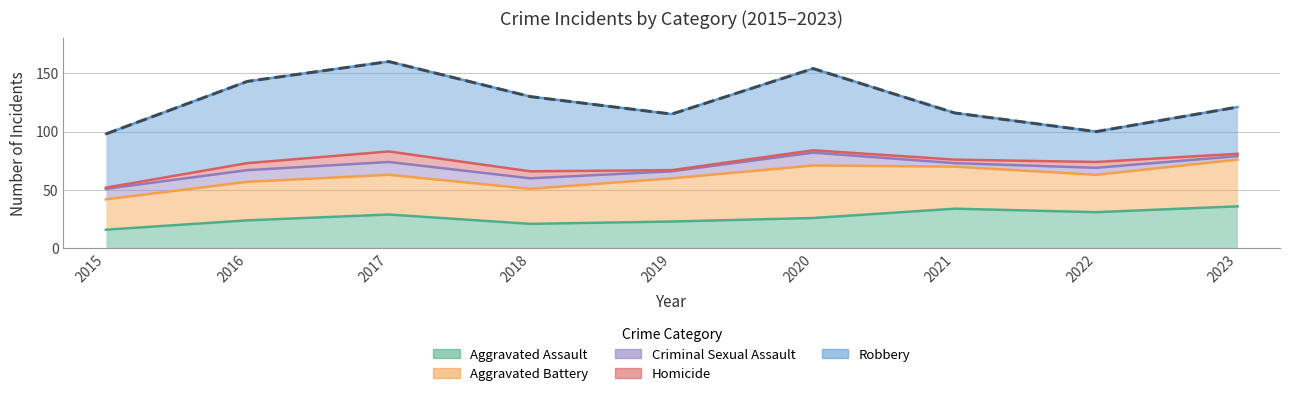

What is the value of the Homicide point at the 9th from the left?

2